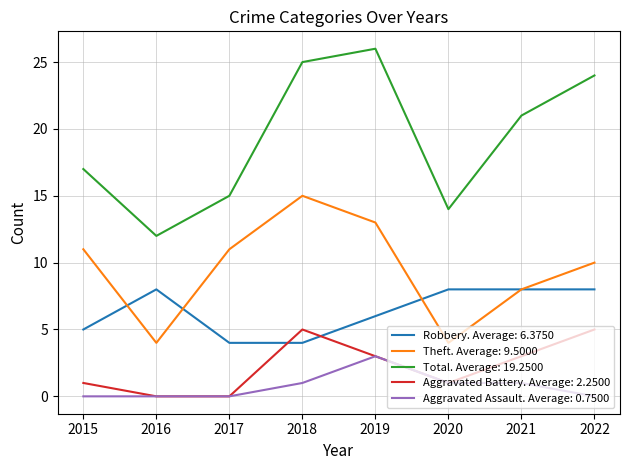

Is it true that Total. Average: 19.2500 equals 10 at 2022?

False